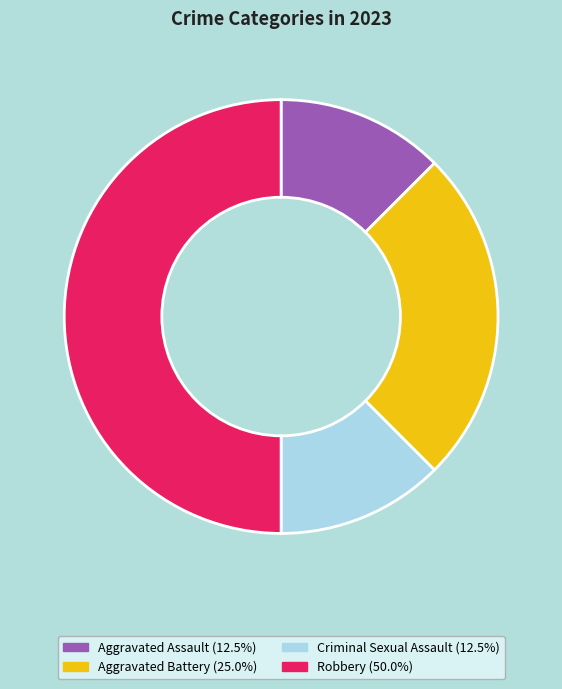

Which category has the biggest portion of the pie?

Robbery